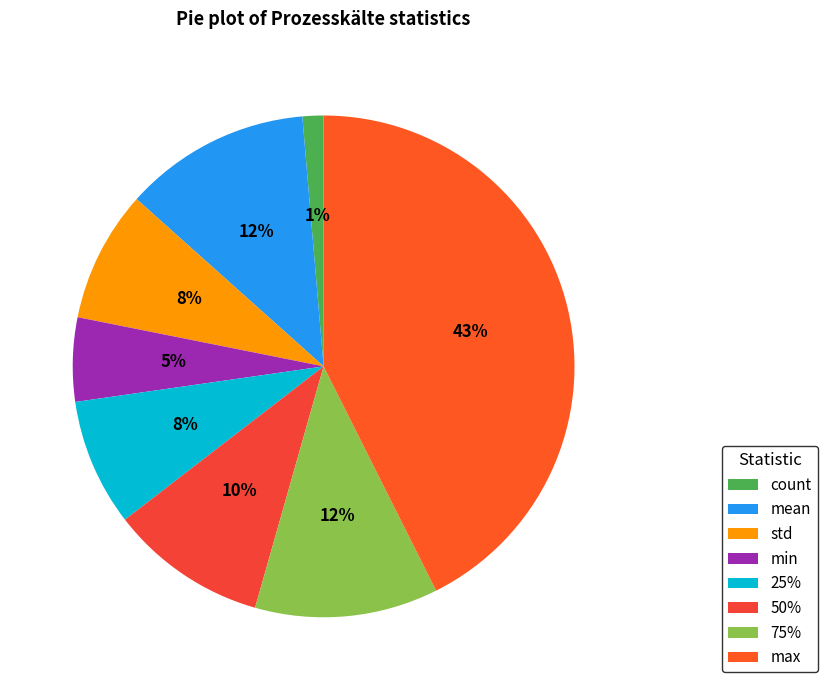

What portion of the pie excludes 50%?

89.9%